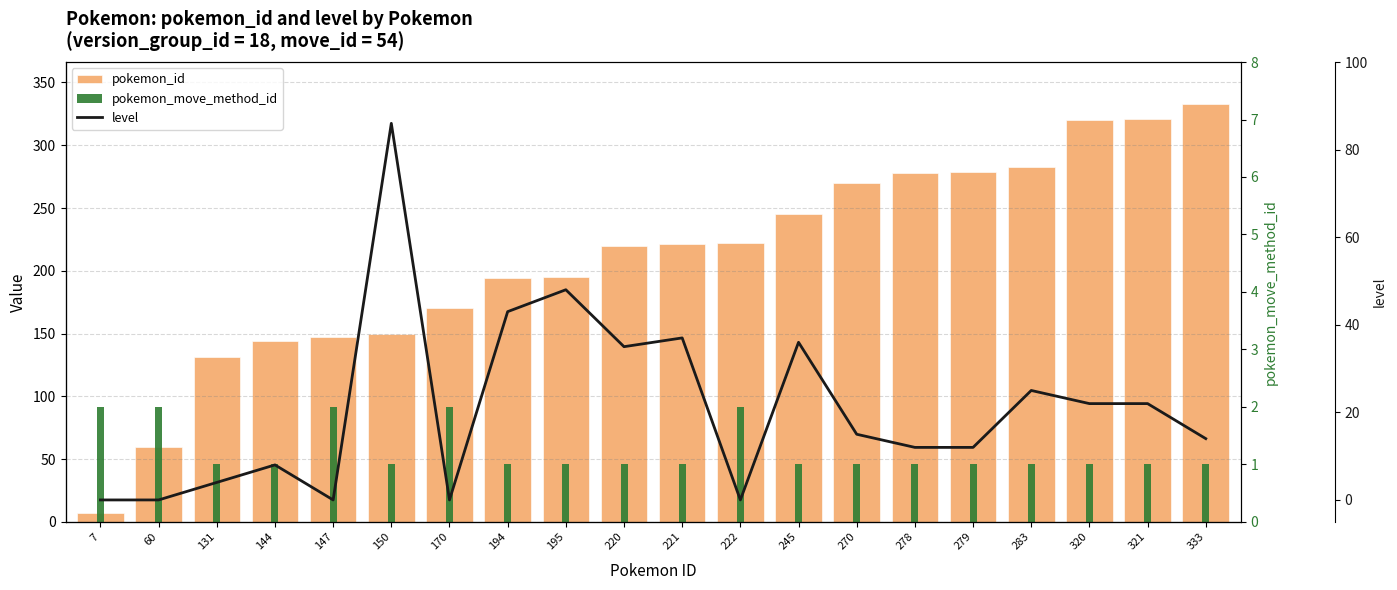

The value of level at 7 is -35. True or false?

False